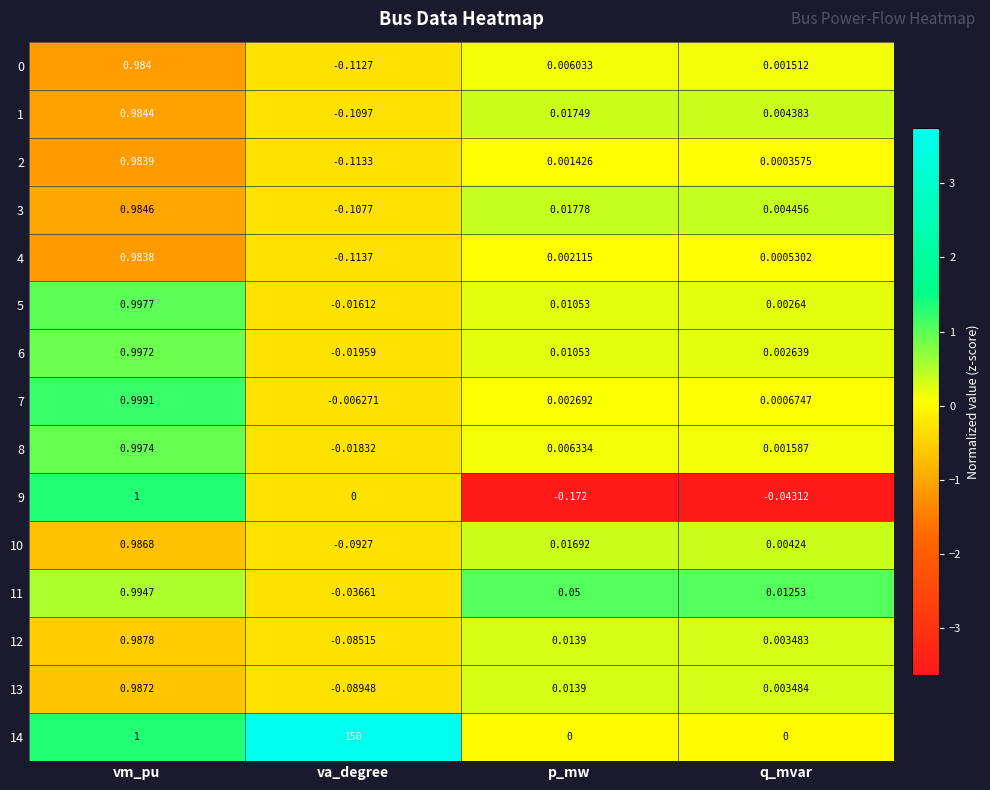

How many values in 6 are above zero?

3